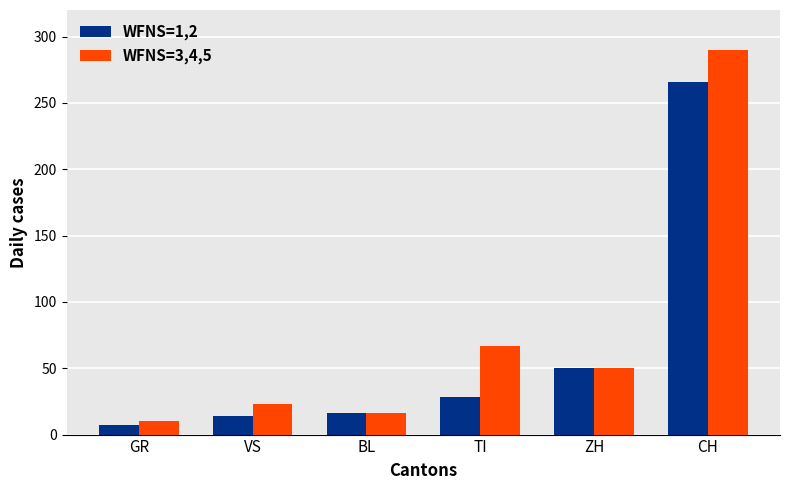

Between VS and ZH, which series saw the biggest shift?

WFNS=1,2